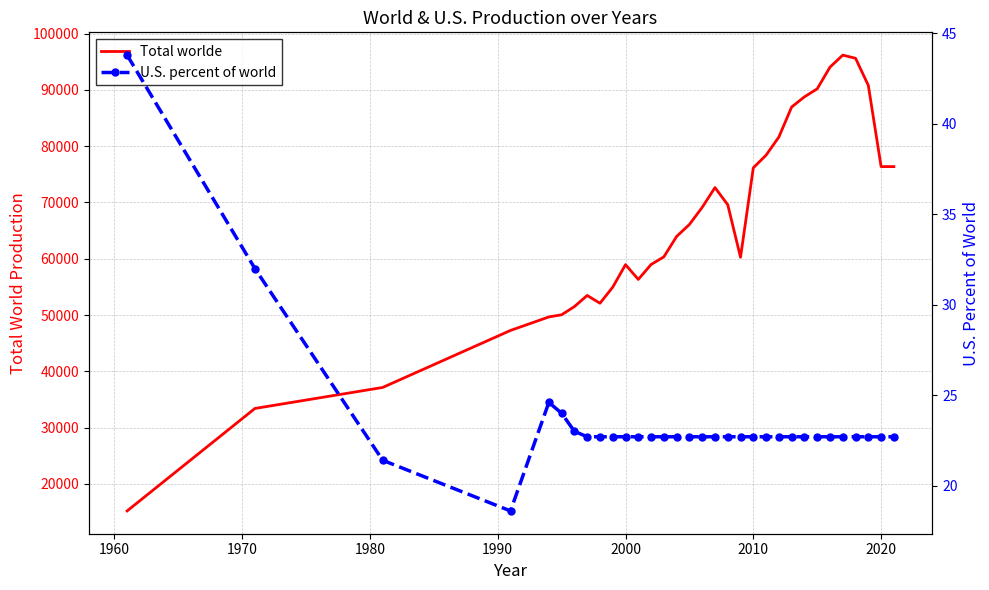

At how many categories does at least one series exceed 40033?

29